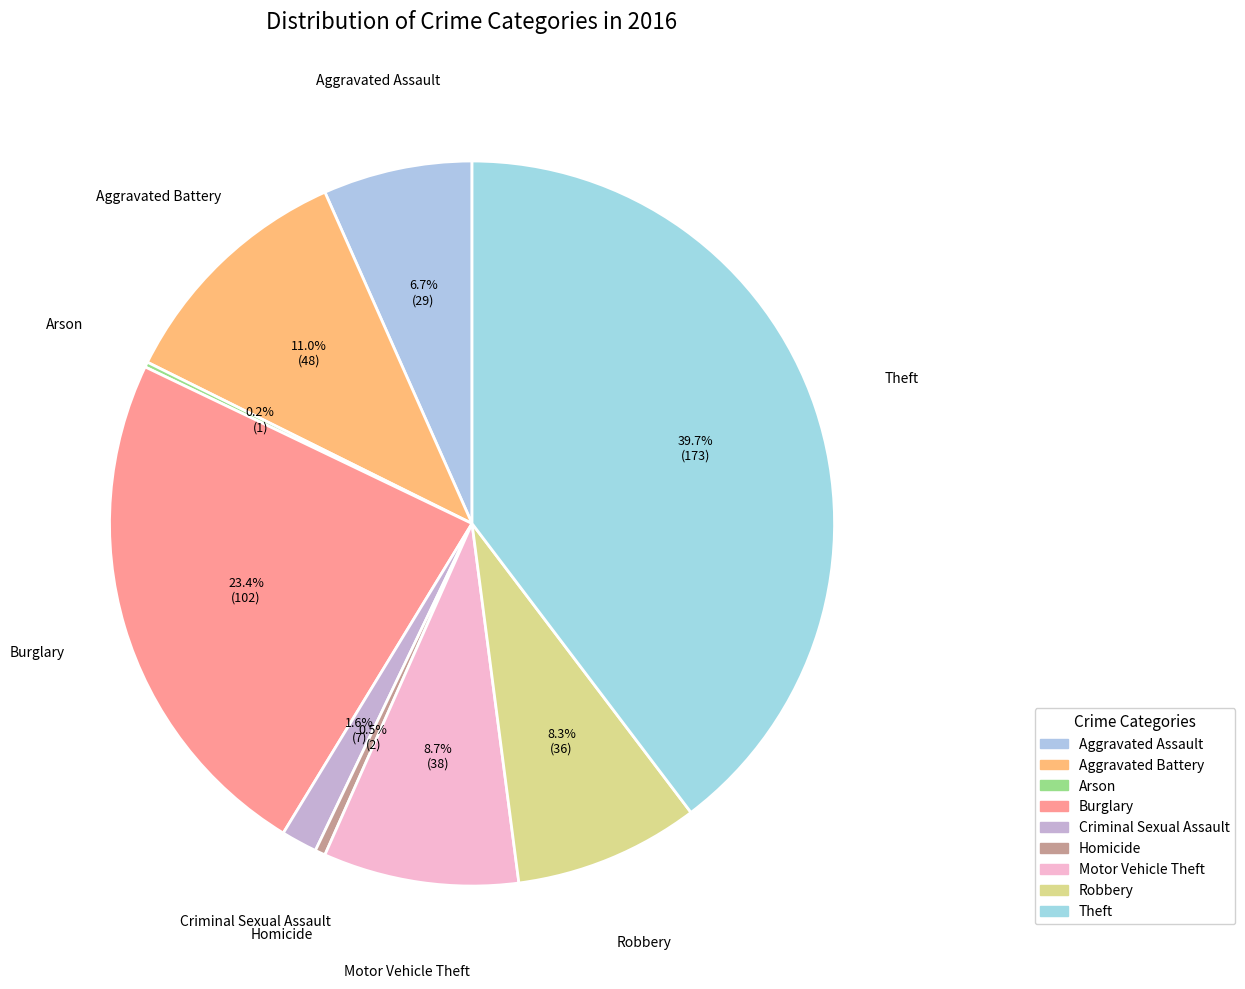

Which category has the smallest portion of the pie?

Arson